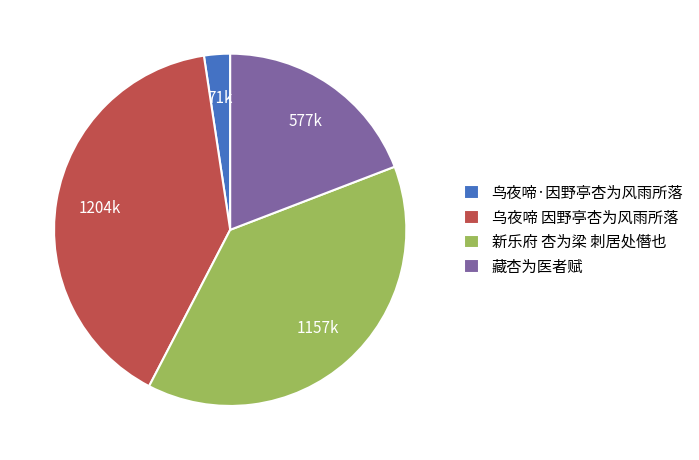

Count the number of slices in the pie.

4